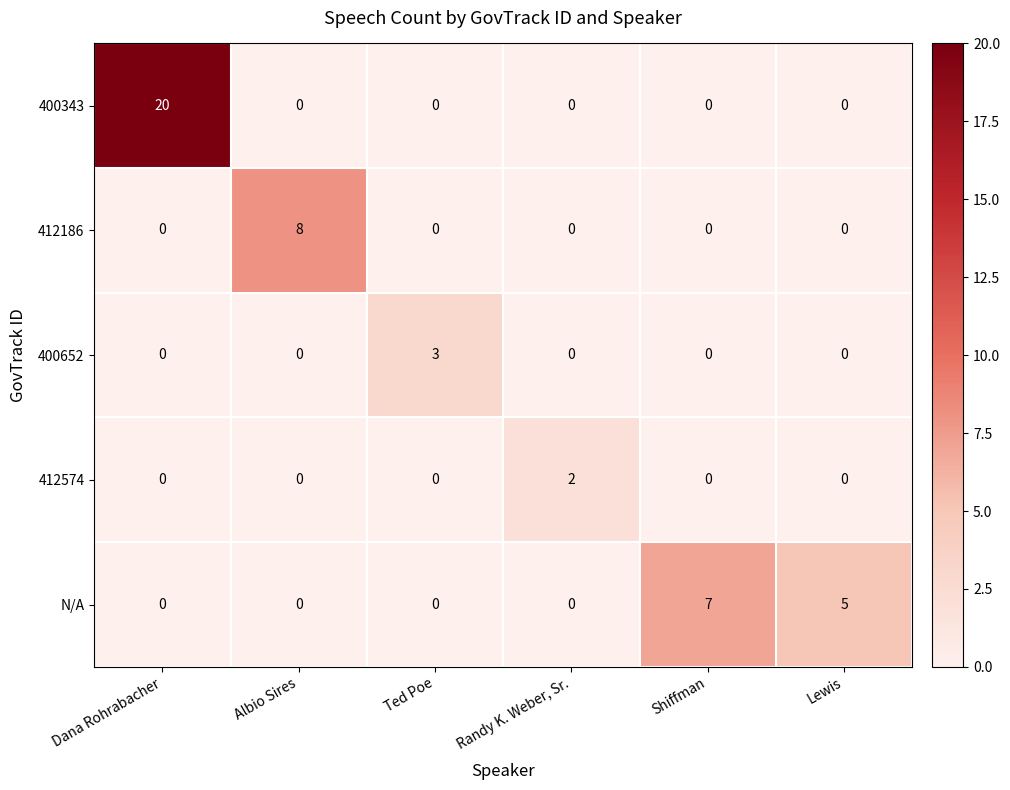

Where is N/A nearest to the value 3?

Lewis